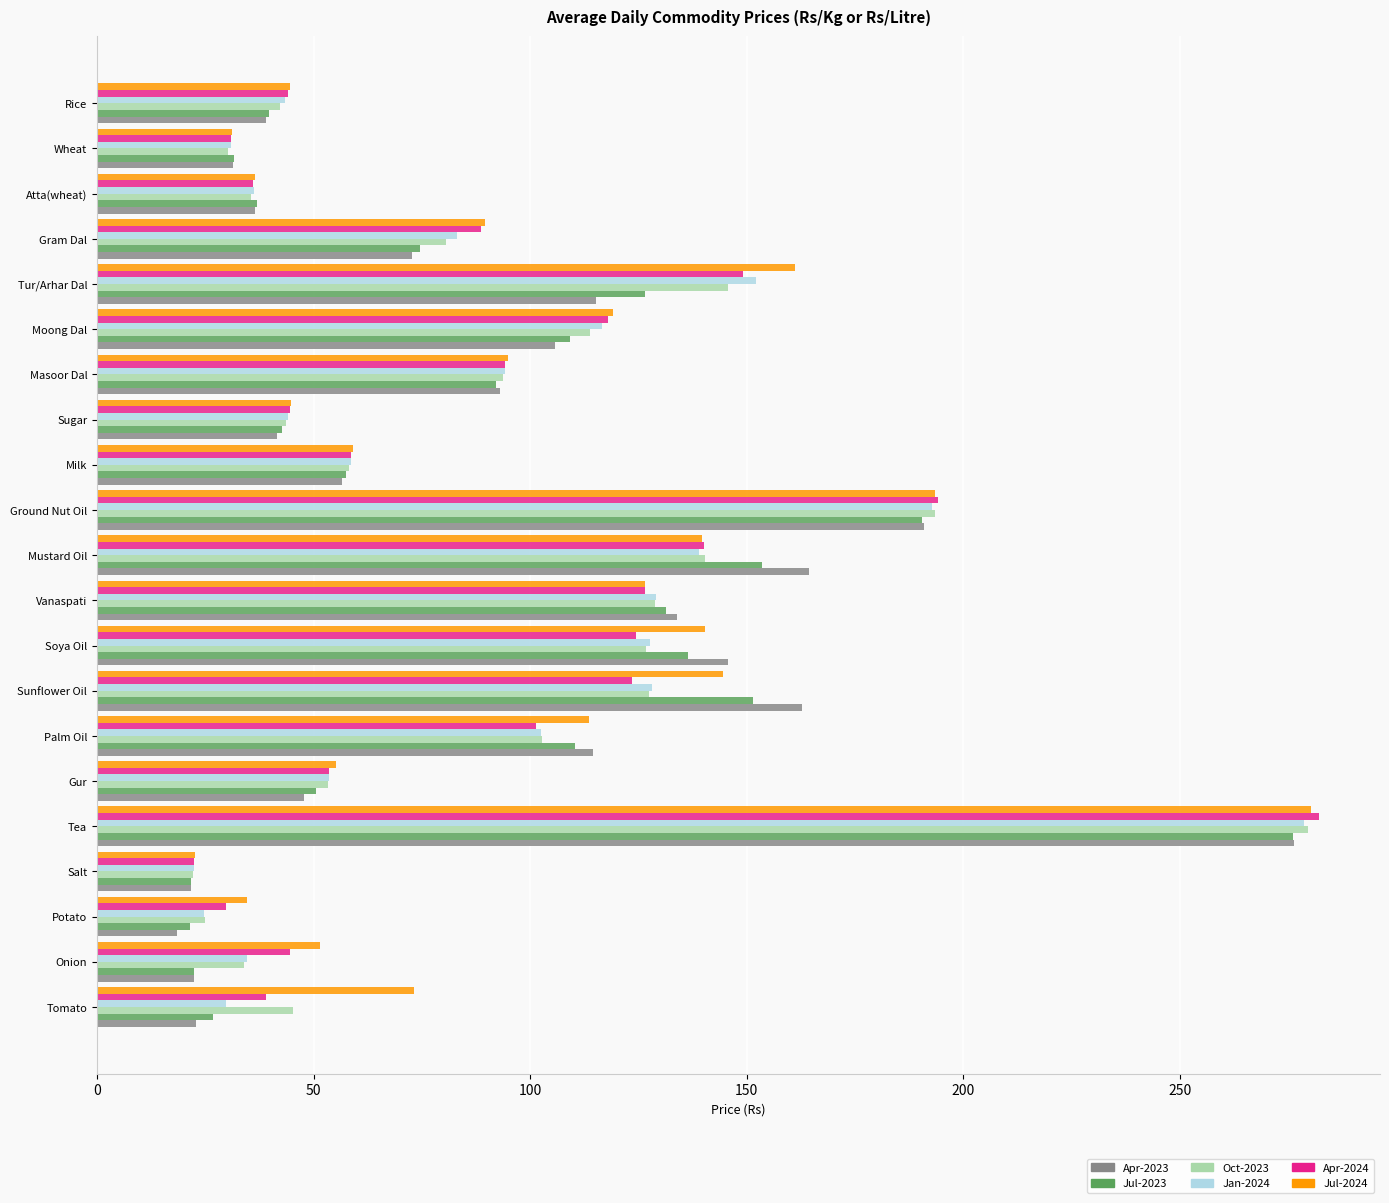

What is the difference between the second highest and minimum values in the Jul-2024 series?

171.0